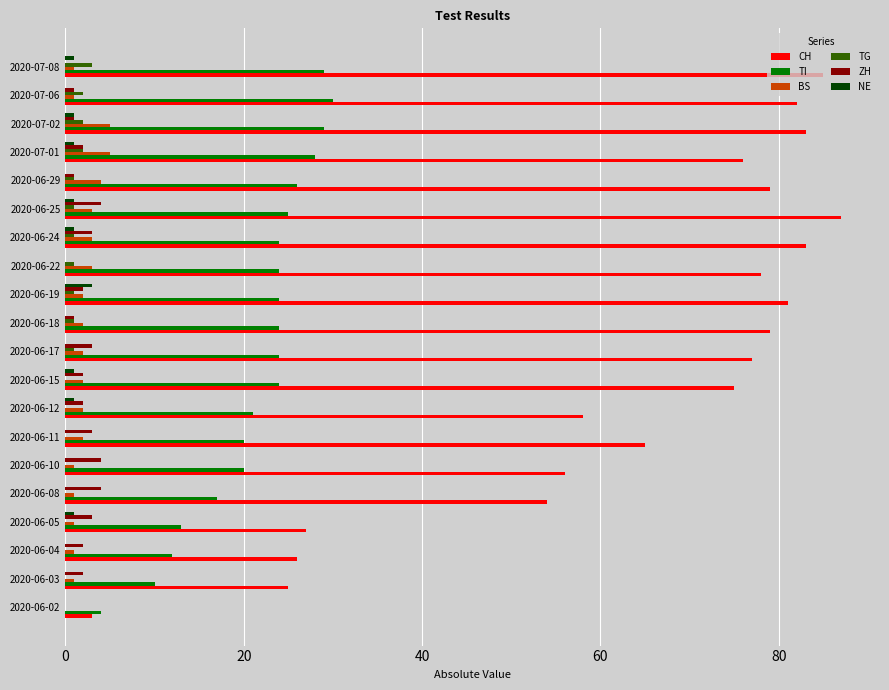

What is the greatest value displayed?

87